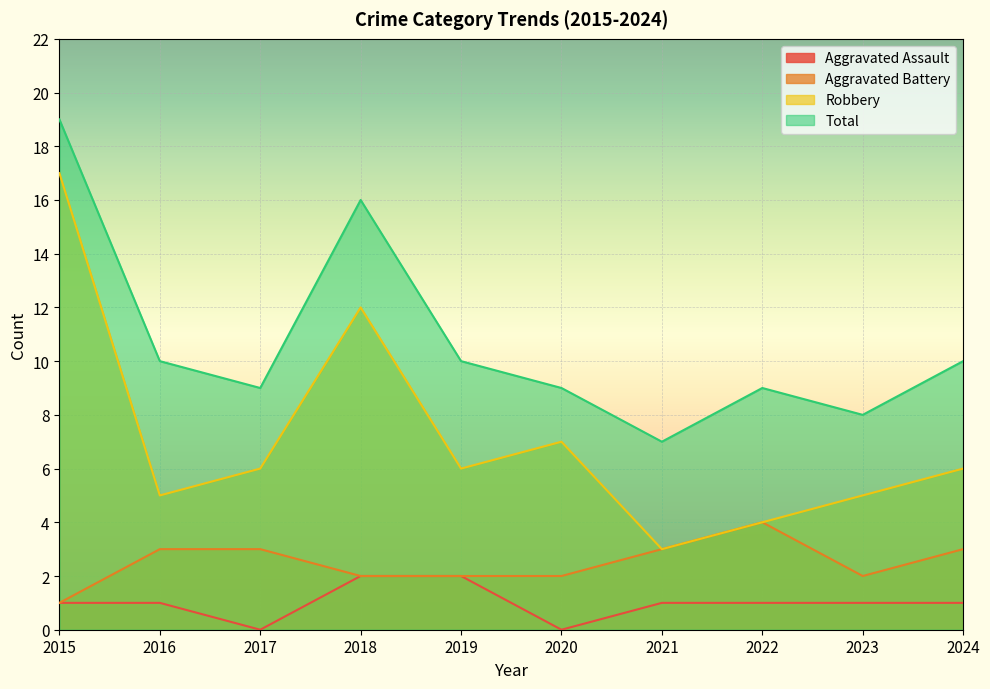

Is the value of Total at 2016 greater than the value of Robbery at 2021?

Yes